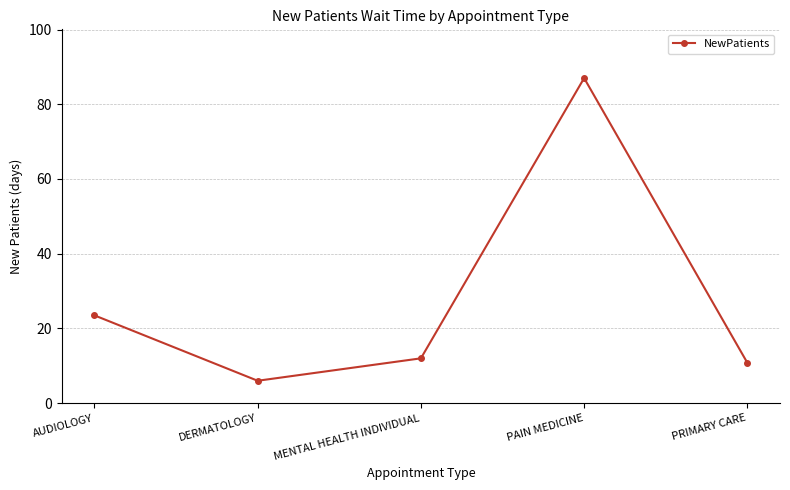

What is the sum of all values?

139.3